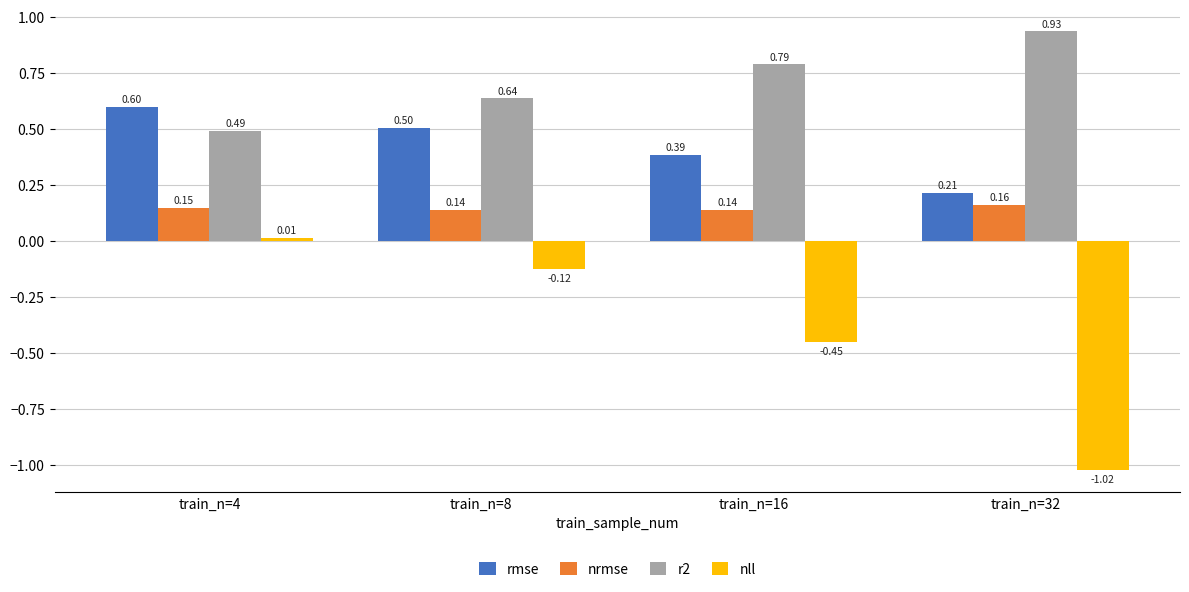

At how many categories does at least one series exceed 0?

4